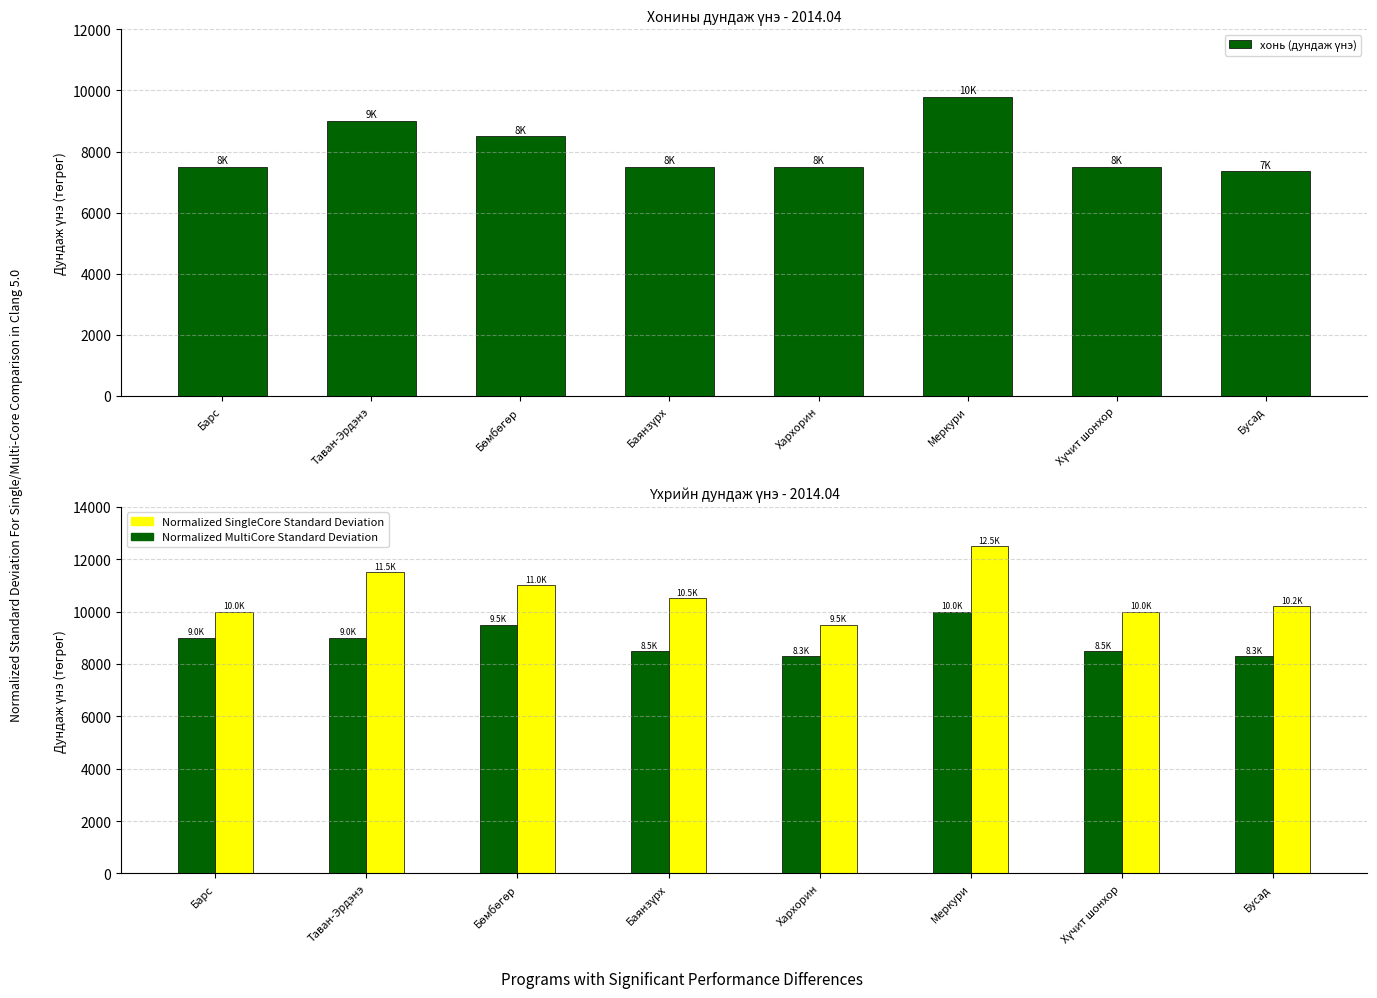

What is the spread (max minus min) of values at Меркури?

2700